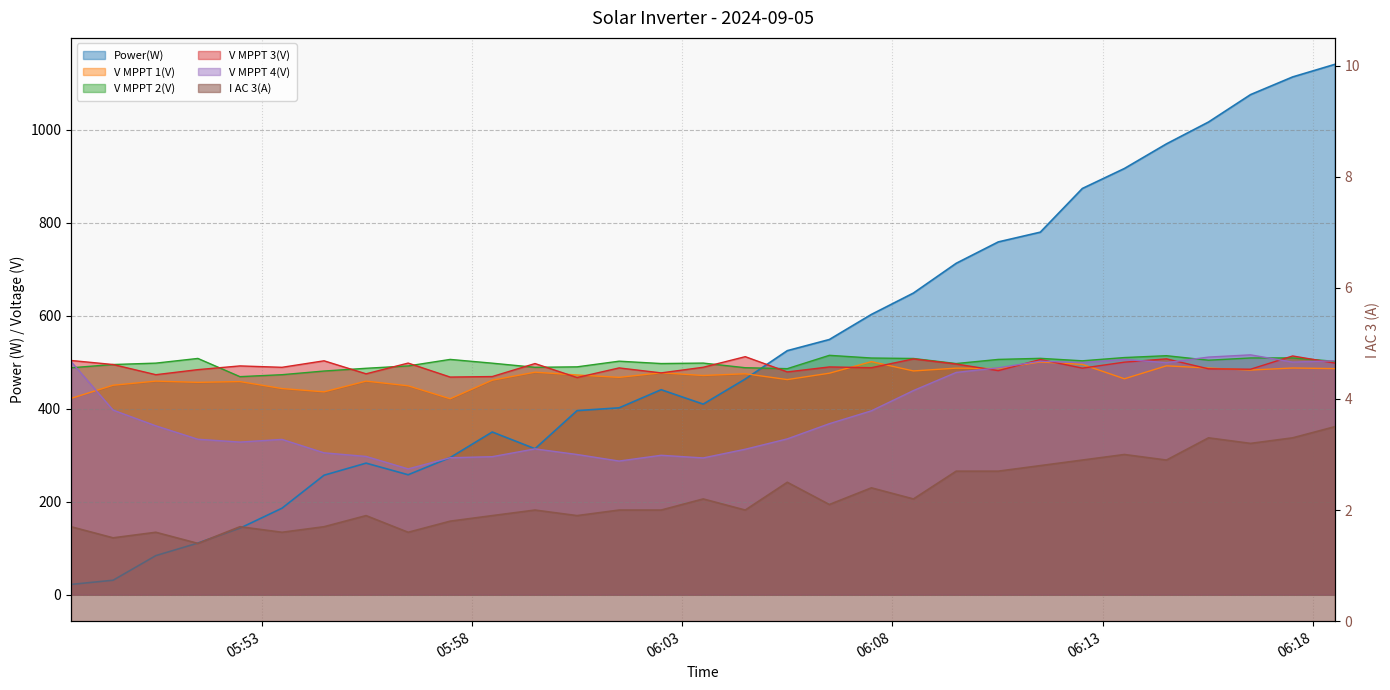

At which label does Power(W) reach its peak?

2024-09-05 06:18:31